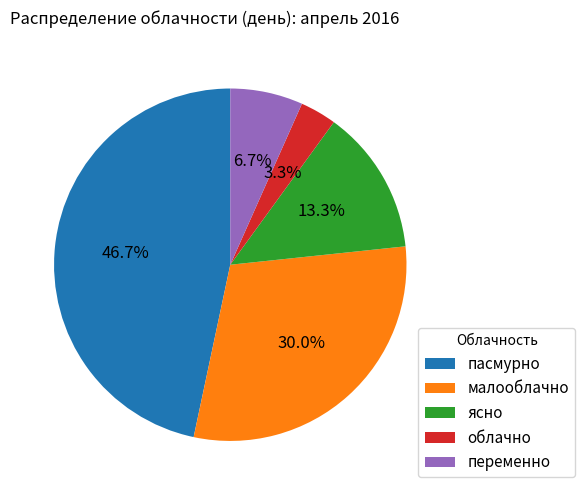

Rank the categories by value from lowest to highest.

облачно, переменно, ясно, малооблачно, пасмурно